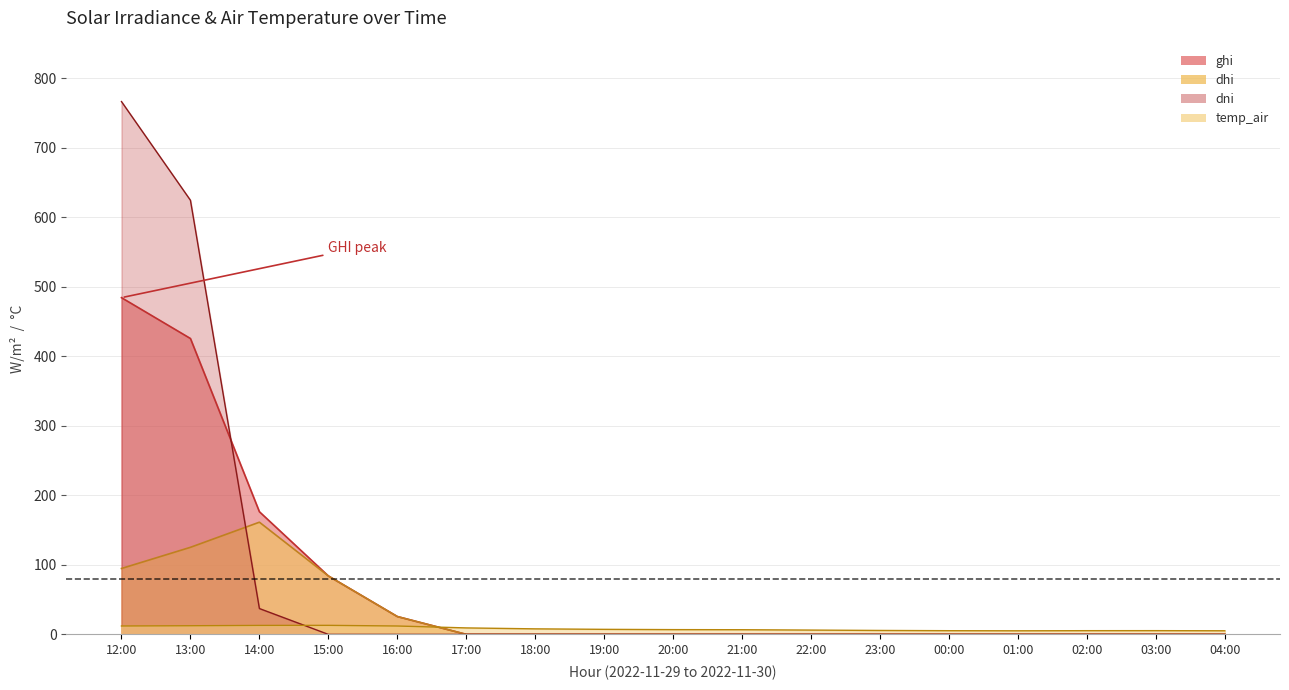

What is the label of the 11th point from the right?

18:00